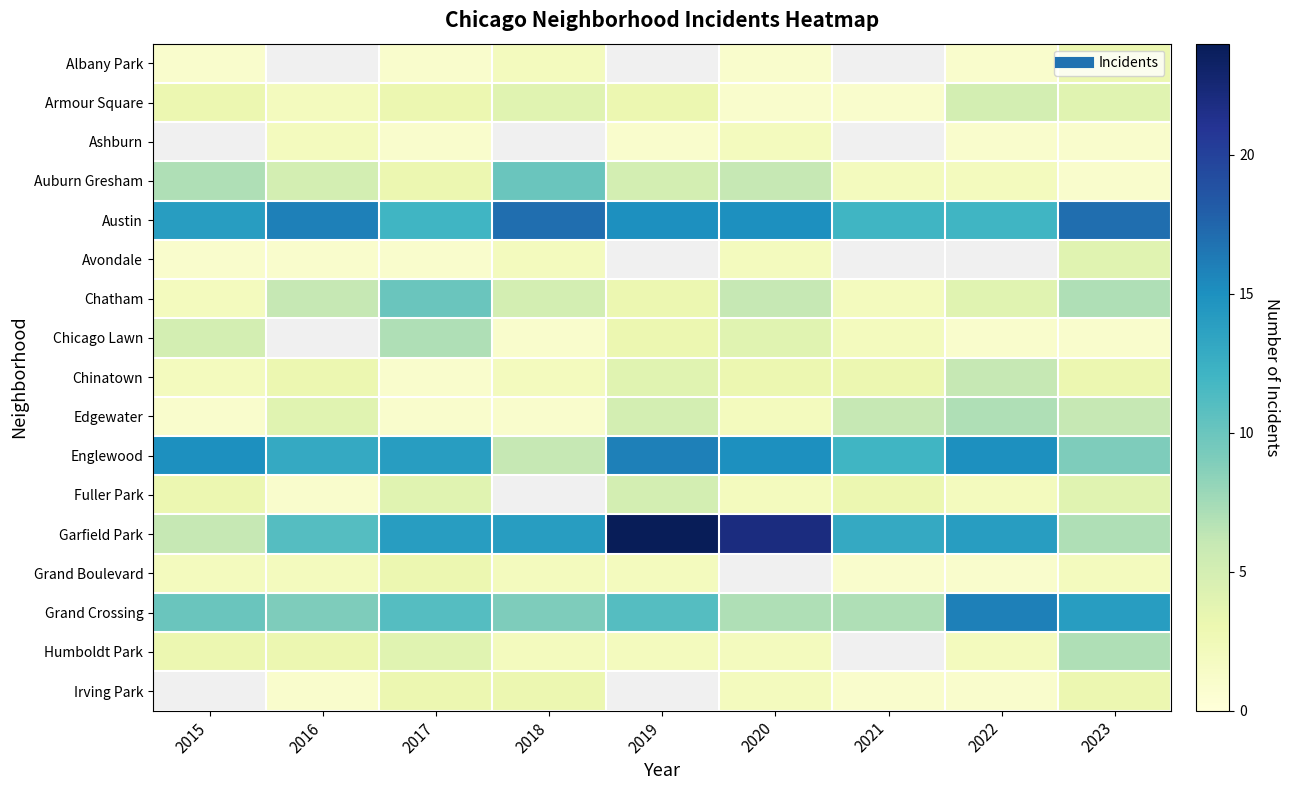

What is the difference between the maximum and minimum values in the Edgewater series?

6.0